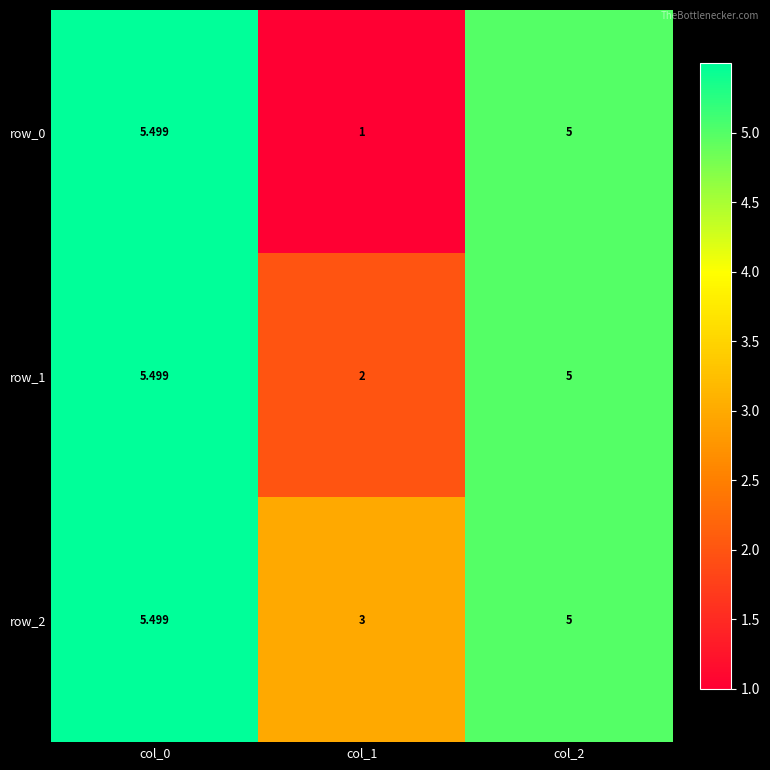

The row_0 series shows 8.8 at col_0. True or false?

False